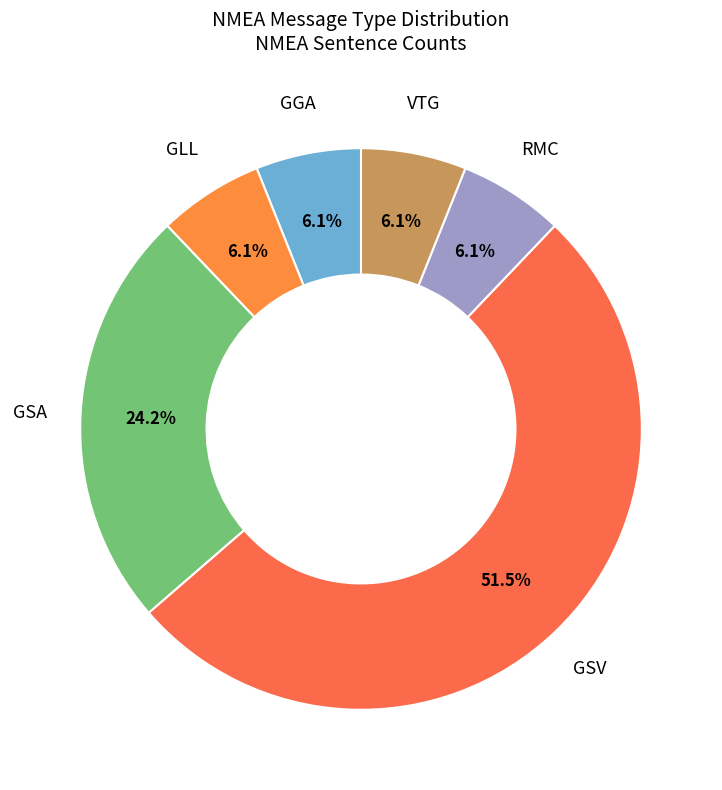

What percentage is the VTG slice, to the nearest percent?

6%